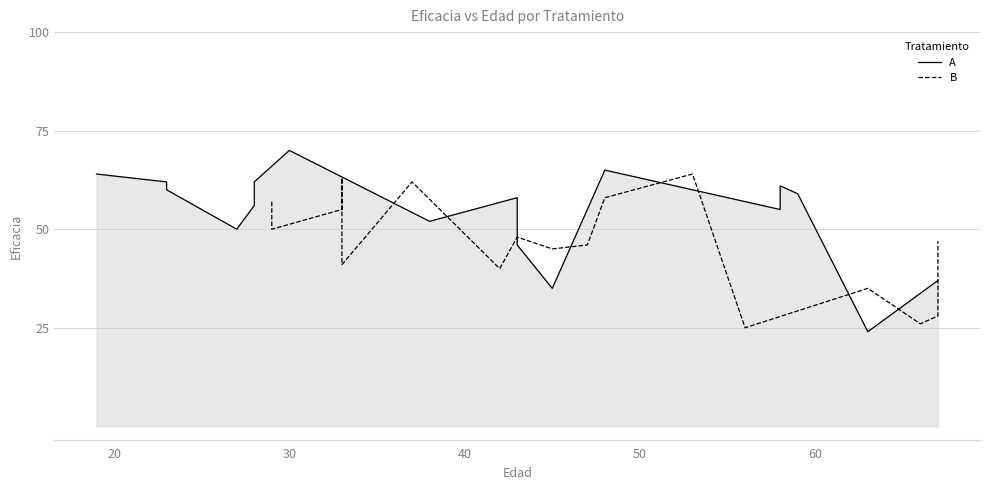

What is the sum of all A values?

916